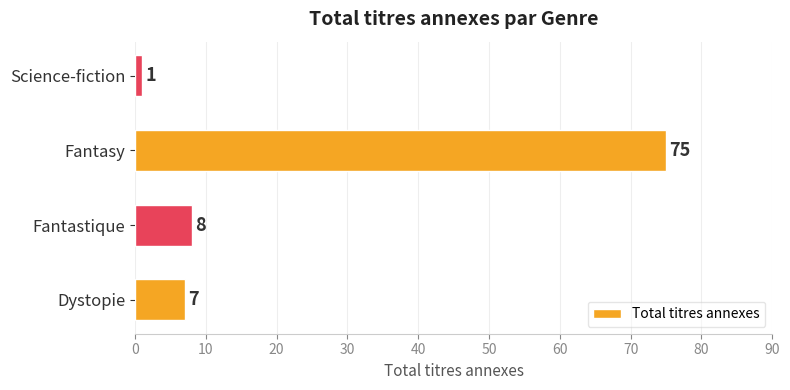

How many bars are there in total?

4